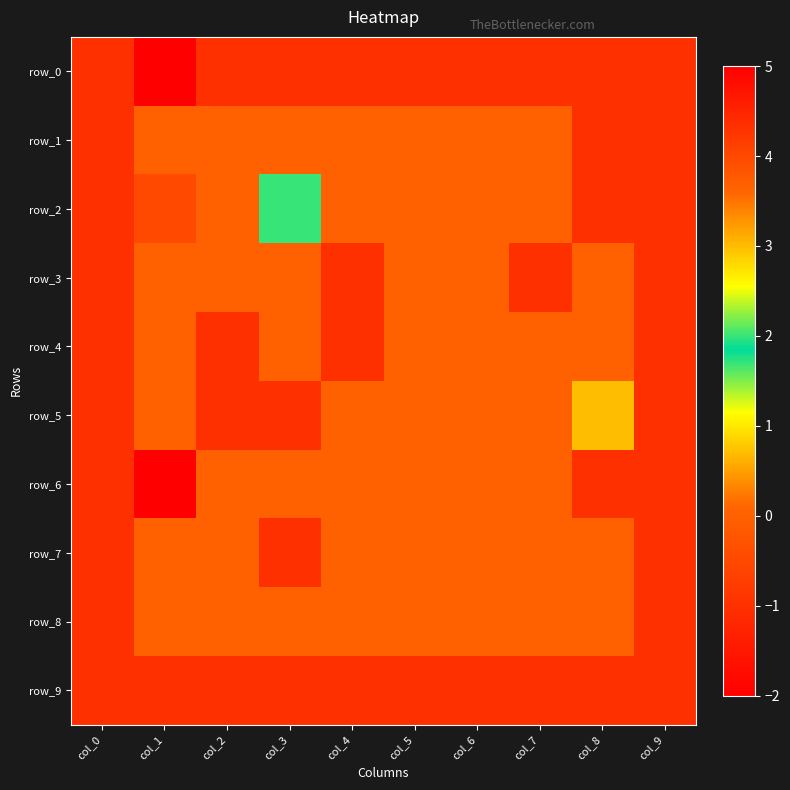

Reading left to right, what are all the values shown in this chart?

row_0: -1	5	-1	-1	-1	-1	-1	-1	-1	-1
row_1: -1	0	0	0	0	0	0	0	-1	-1
row_2: -1	4	0	2	0	0	0	0	-1	-1
row_3: -1	0	0	0	-1	0	0	-1	0	-1
row_4: -1	0	-1	0	-1	0	0	0	0	-1
row_5: -1	0	-1	-1	0	0	0	0	3	-1
row_6: -1	-2	0	0	0	0	0	0	-1	-1
row_7: -1	0	0	-1	0	0	0	0	0	-1
row_8: -1	0	0	0	0	0	0	0	0	-1
row_9: -1	-1	-1	-1	-1	-1	-1	-1	-1	-1